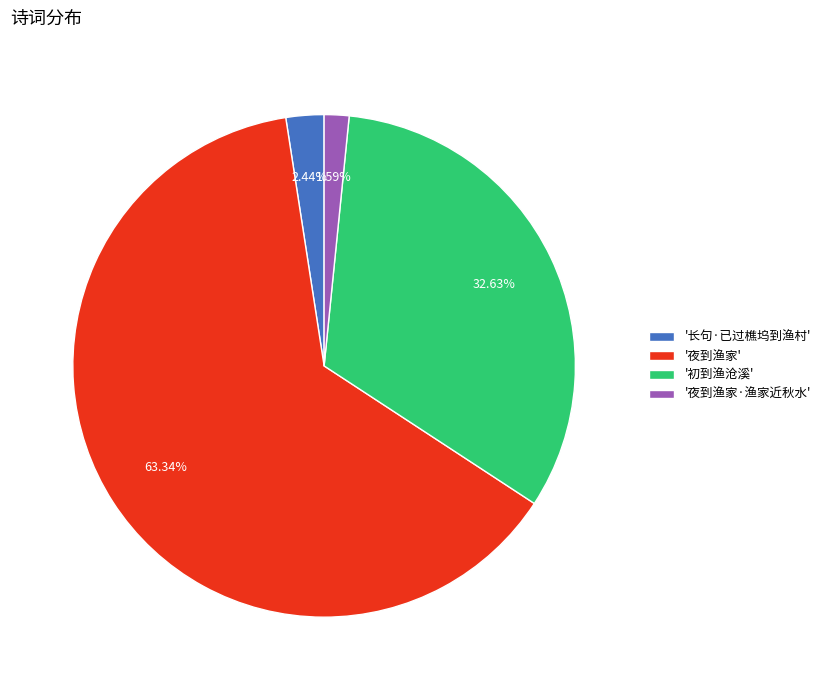

Does any single category account for the majority?

Yes